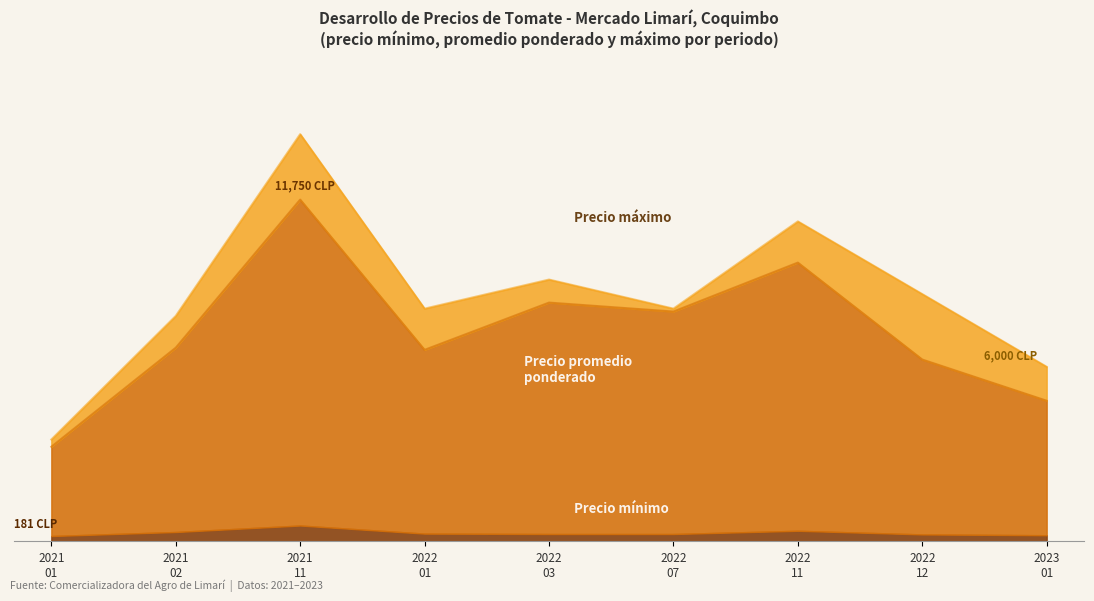

Which series has the largest total across all categories?

Precio maximo